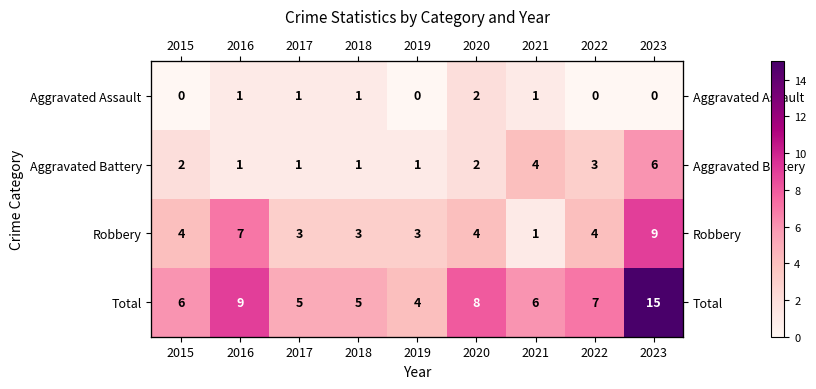

What is the maximum value shown in the chart?

15